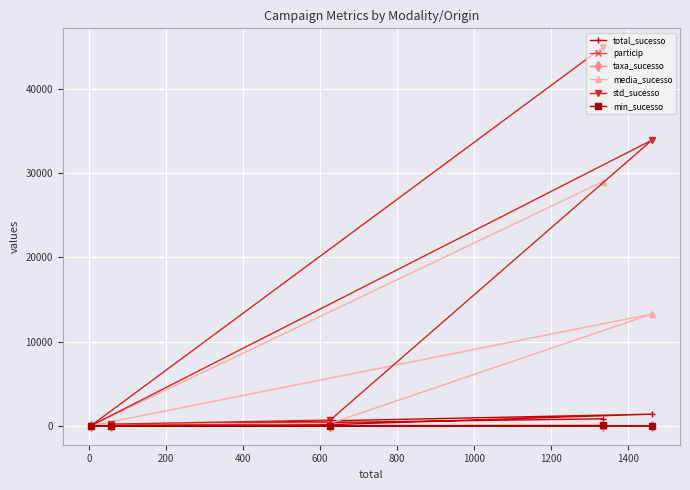

What is the maximum value for media_sucesso?

28991.9